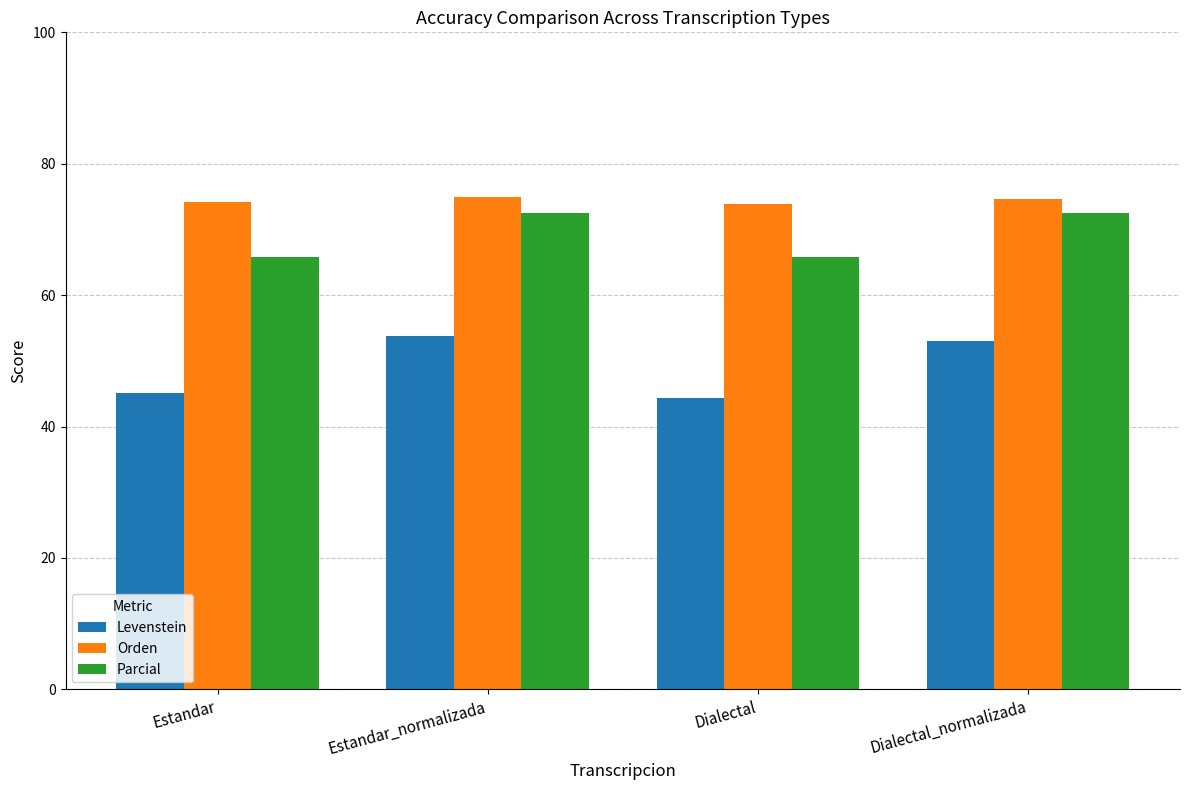

What position from the right is Estandar?

4